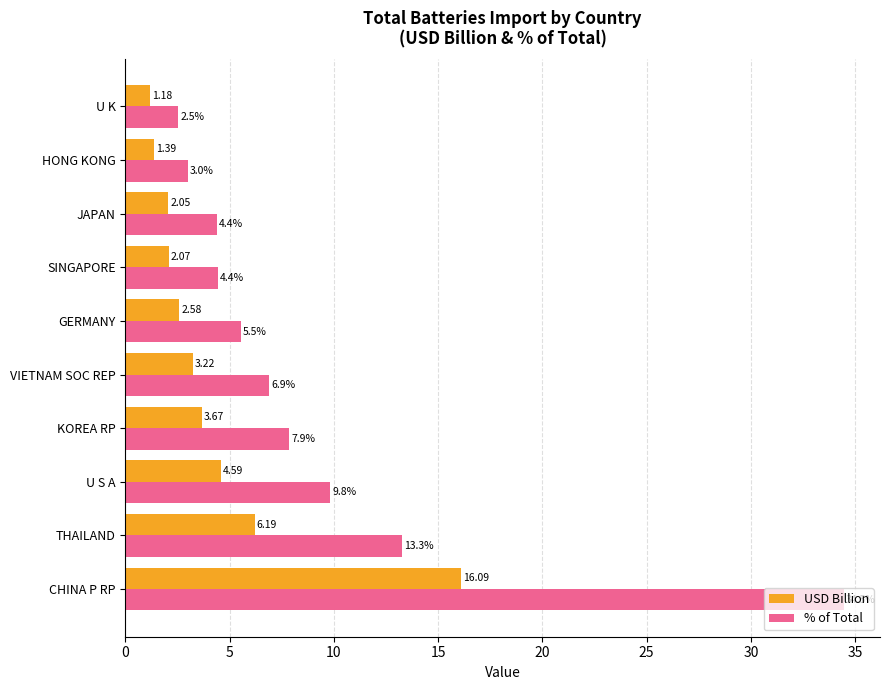

What is the spread (max minus min) of values at CHINA P RP?

18.4